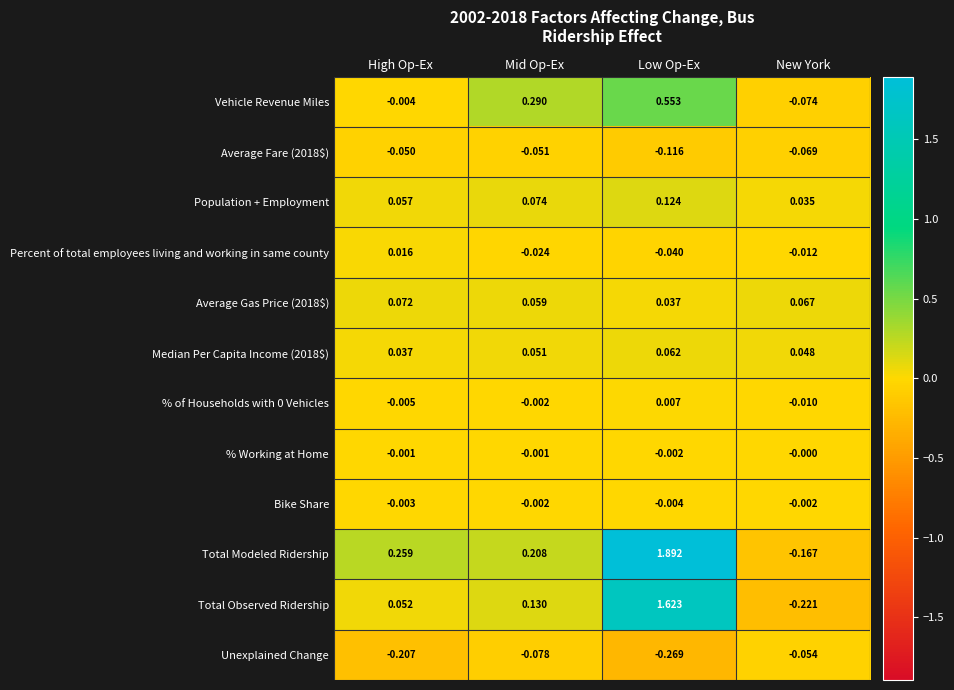

Which series changed the most between High Op-Ex and New York?

Total Modeled Ridership